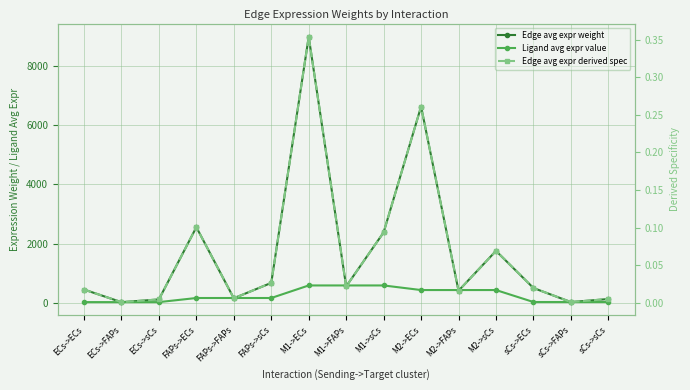

Reading right to left, extract all data points from this chart.

Edge avg expr weight: sCs->sCs=134.0	sCs->FAPs=31.5	sCs->ECs=505.1	M2->sCs=1755.3	M2->FAPs=412.4	M2->ECs=6617.1	M1->sCs=2378.8	M1->FAPs=558.9	M1->ECs=8967.6	FAPs->sCs=677.3	FAPs->FAPs=159.1	FAPs->ECs=2553.3	ECs->sCs=120.4	ECs->FAPs=28.3	ECs->ECs=453.9
Ligand avg expr value: sCs->sCs=33.3	sCs->FAPs=33.3	sCs->ECs=33.3	M2->sCs=436.2	M2->FAPs=436.2	M2->ECs=436.2	M1->sCs=591.2	M1->FAPs=591.2	M1->ECs=591.2	FAPs->sCs=168.3	FAPs->FAPs=168.3	FAPs->ECs=168.3	ECs->sCs=29.9	ECs->FAPs=29.9	ECs->ECs=29.9
Edge avg expr derived spec: sCs->sCs=0.0	sCs->FAPs=0.0	sCs->ECs=0.0	M2->sCs=0.1	M2->FAPs=0.0	M2->ECs=0.3	M1->sCs=0.1	M1->FAPs=0.0	M1->ECs=0.4	FAPs->sCs=0.0	FAPs->FAPs=0.0	FAPs->ECs=0.1	ECs->sCs=0.0	ECs->FAPs=0.0	ECs->ECs=0.0